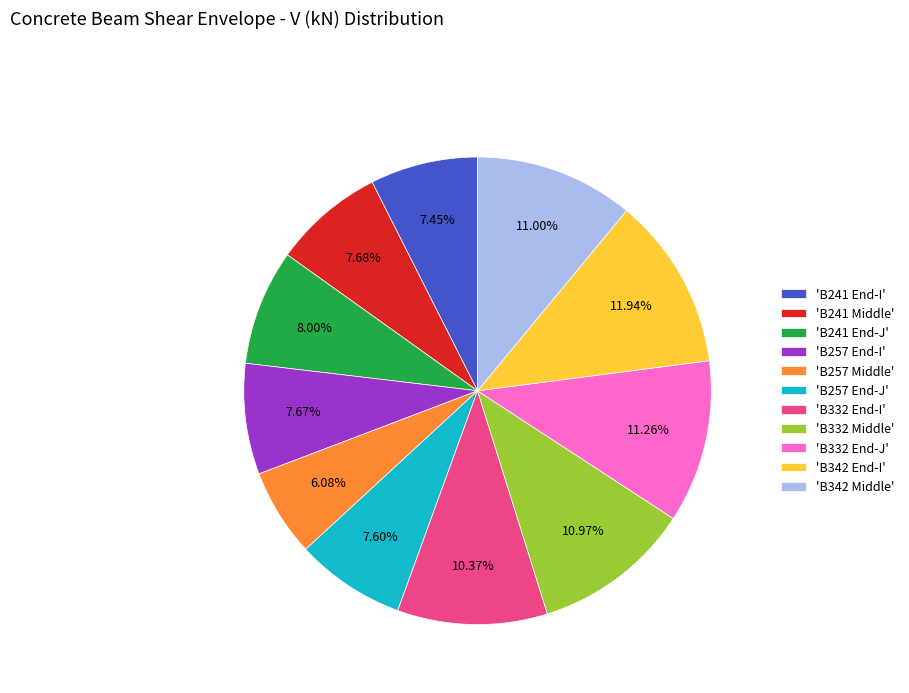

Is the sum of 'B342 Middle' and 'B342 End-I' greater than half?

No